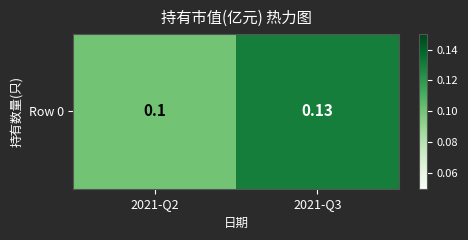

Is it true that the value at 2021-Q3 is 0.1?

False